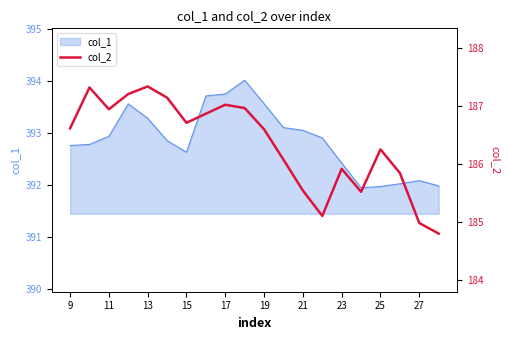

What is the lowest value of the col_1 series?

391.9